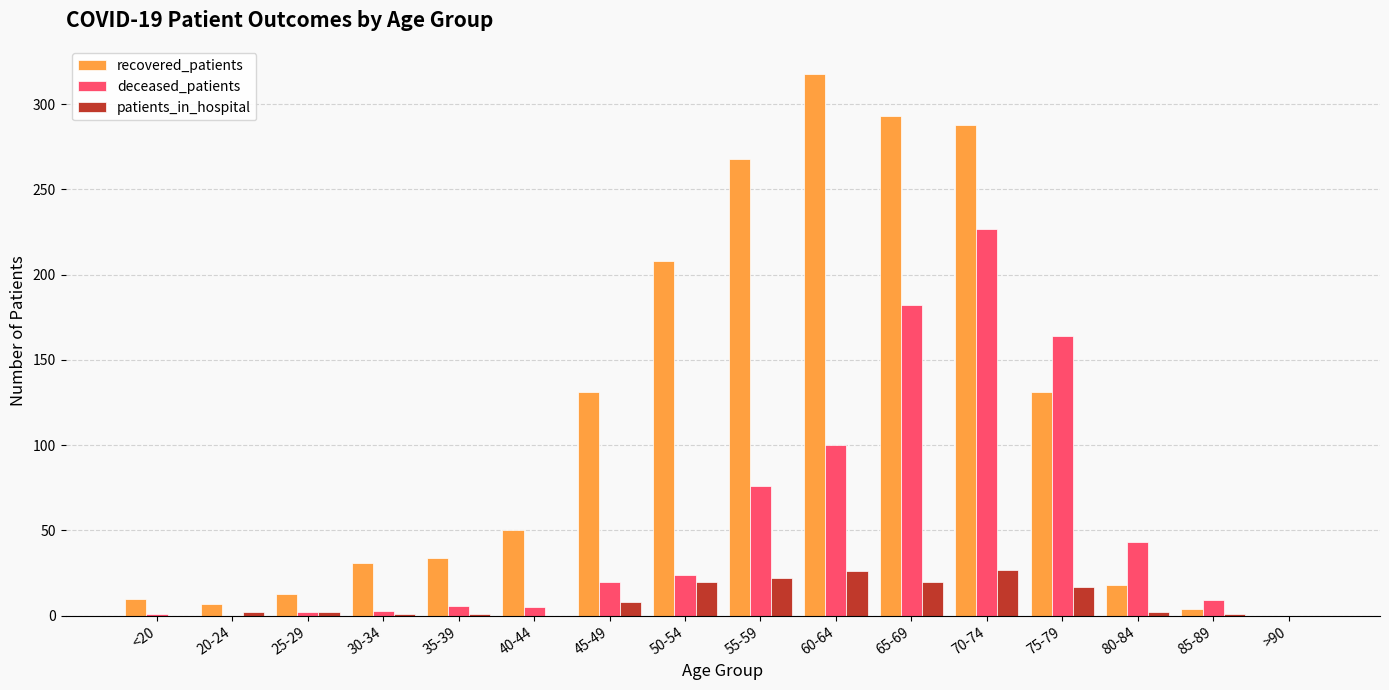

Between 60-64 and 70-74, which series saw the biggest shift?

deceased_patients